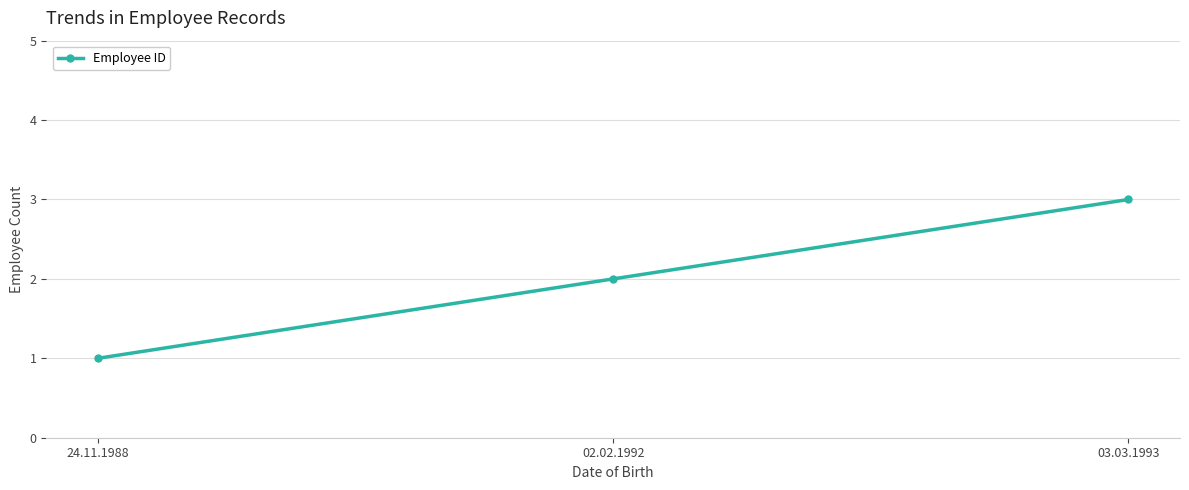

Which label corresponds to the smallest value in the chart?

24.11.1988